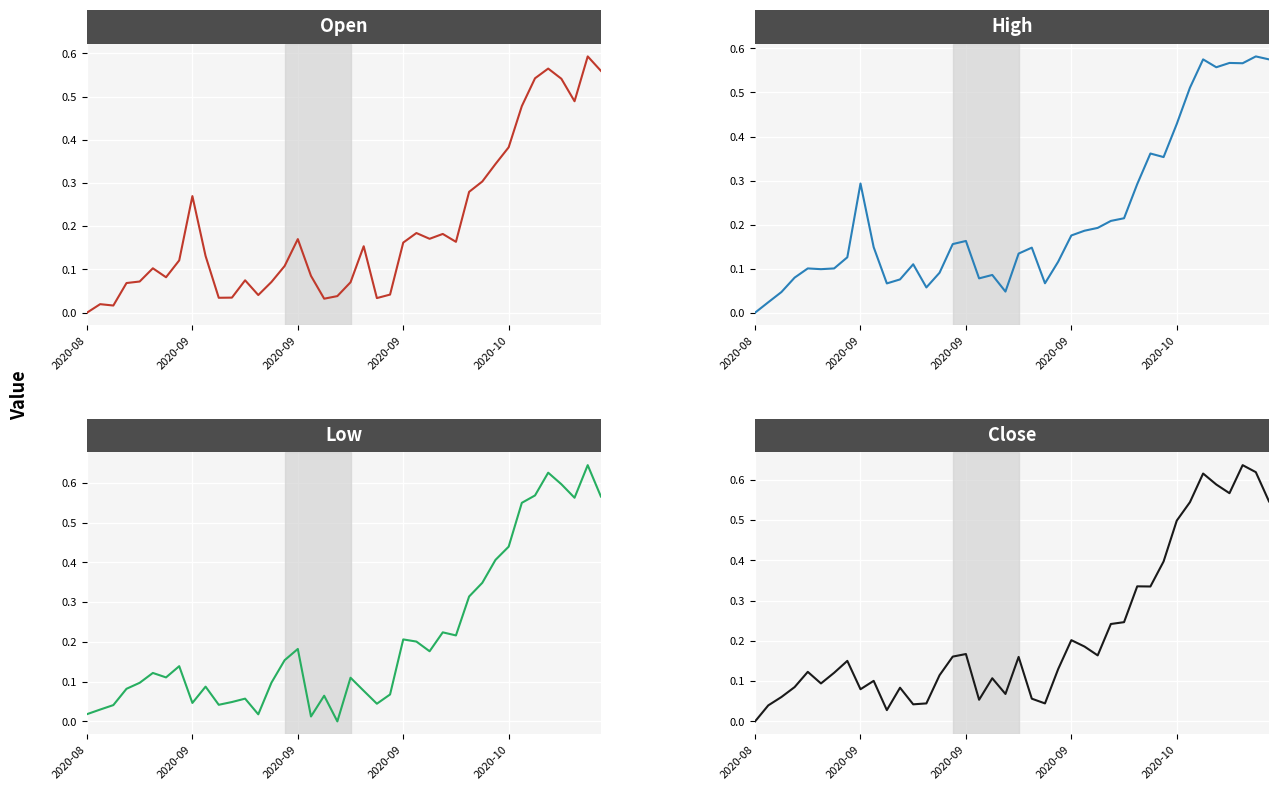

Which series changed the most between 13 and 34?

Close